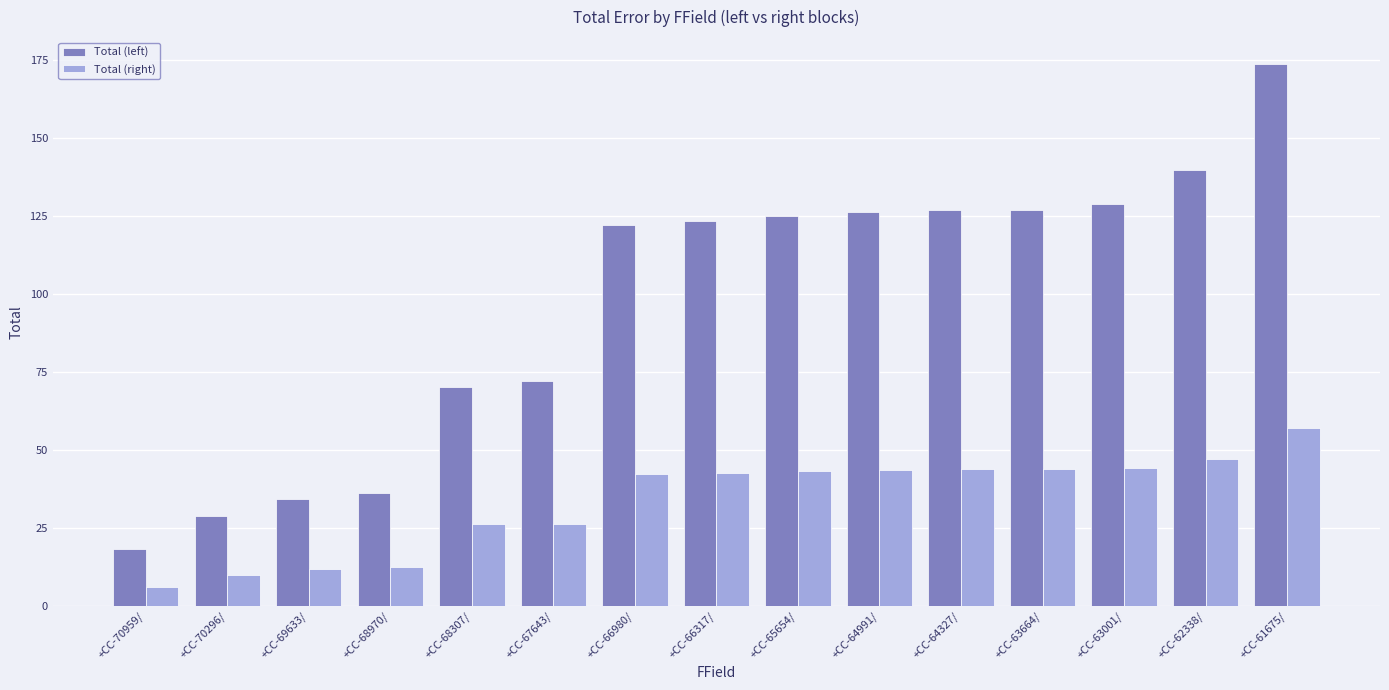

What is the sum of the Total (right) values at +CC-70296/ and +CC-64327/?

53.9